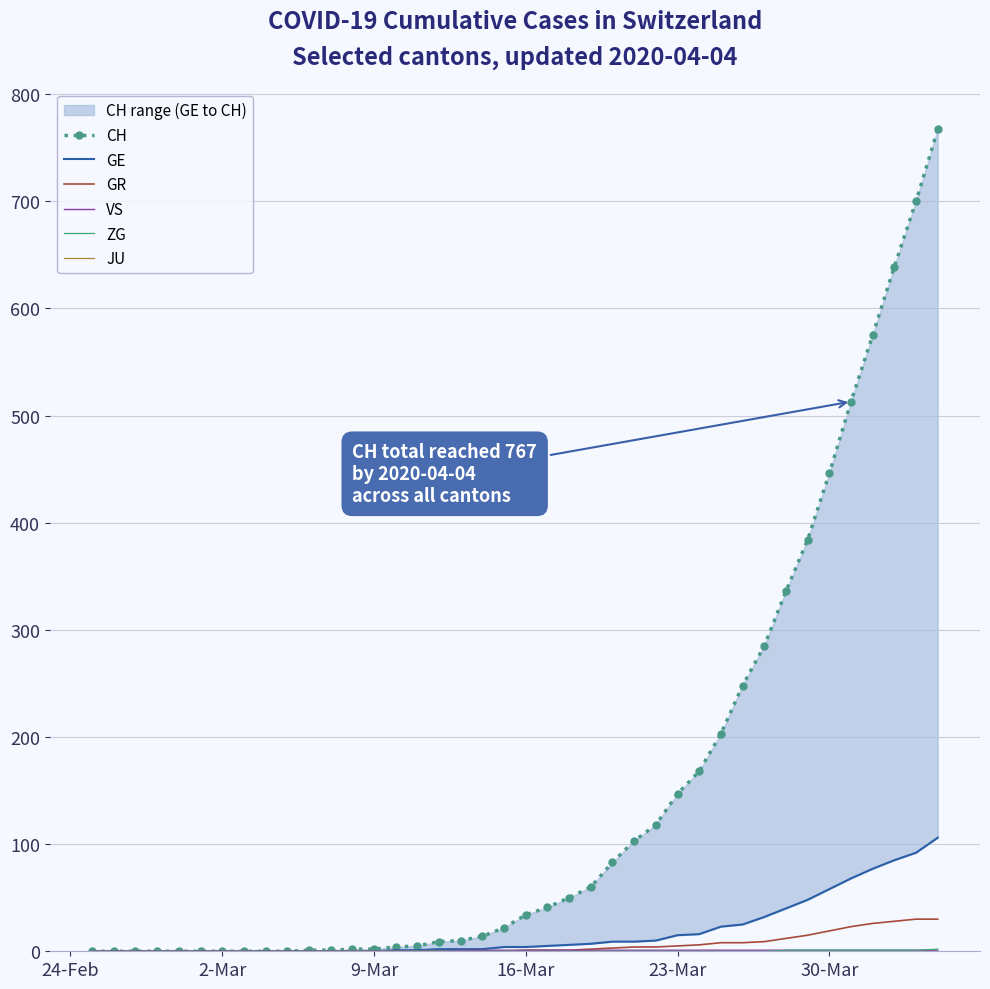

List the series in order of their peak value, lowest first.

JU, VS, ZG, GR, GE, CH